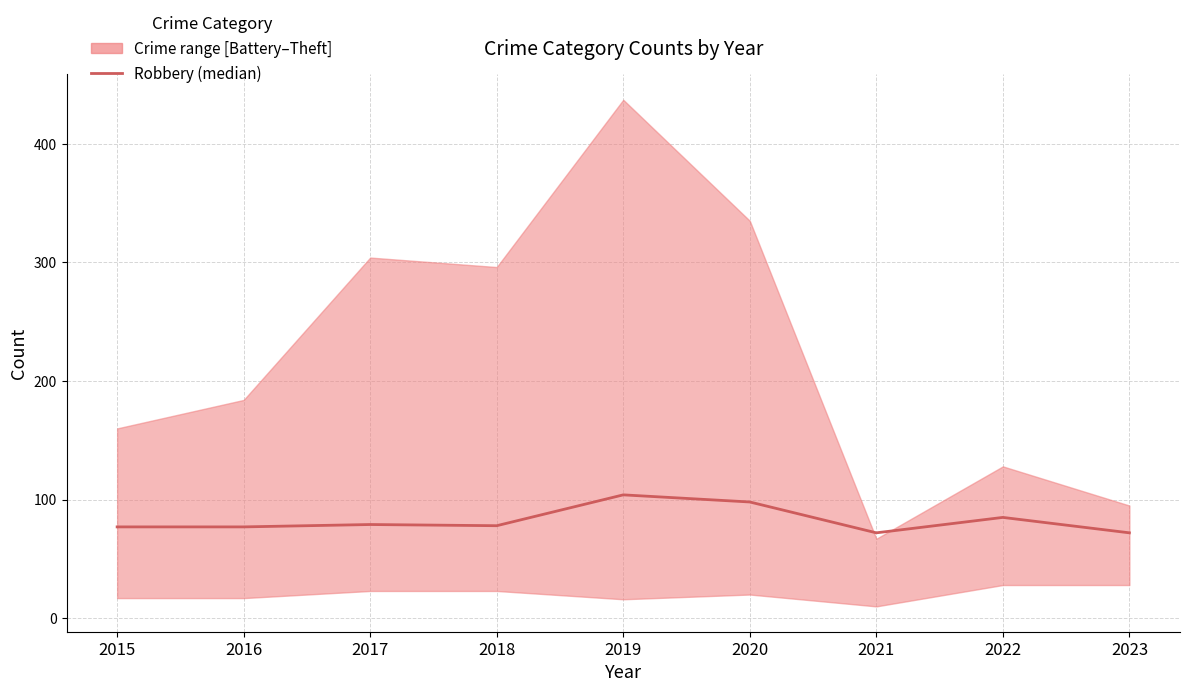

Is it true that the value at 2021 is 107?

False